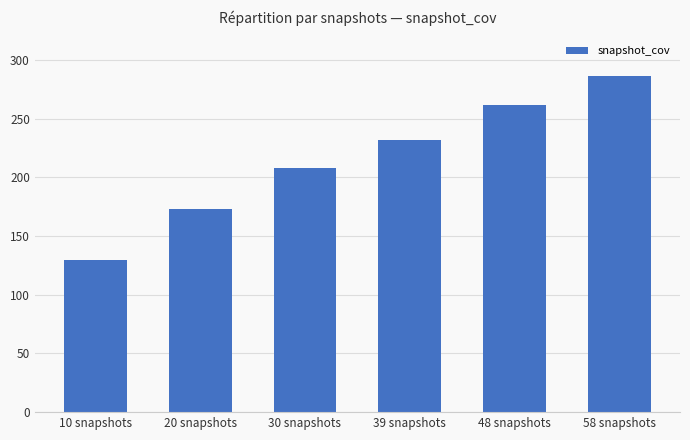

What position from the right is 58 snapshots?

1